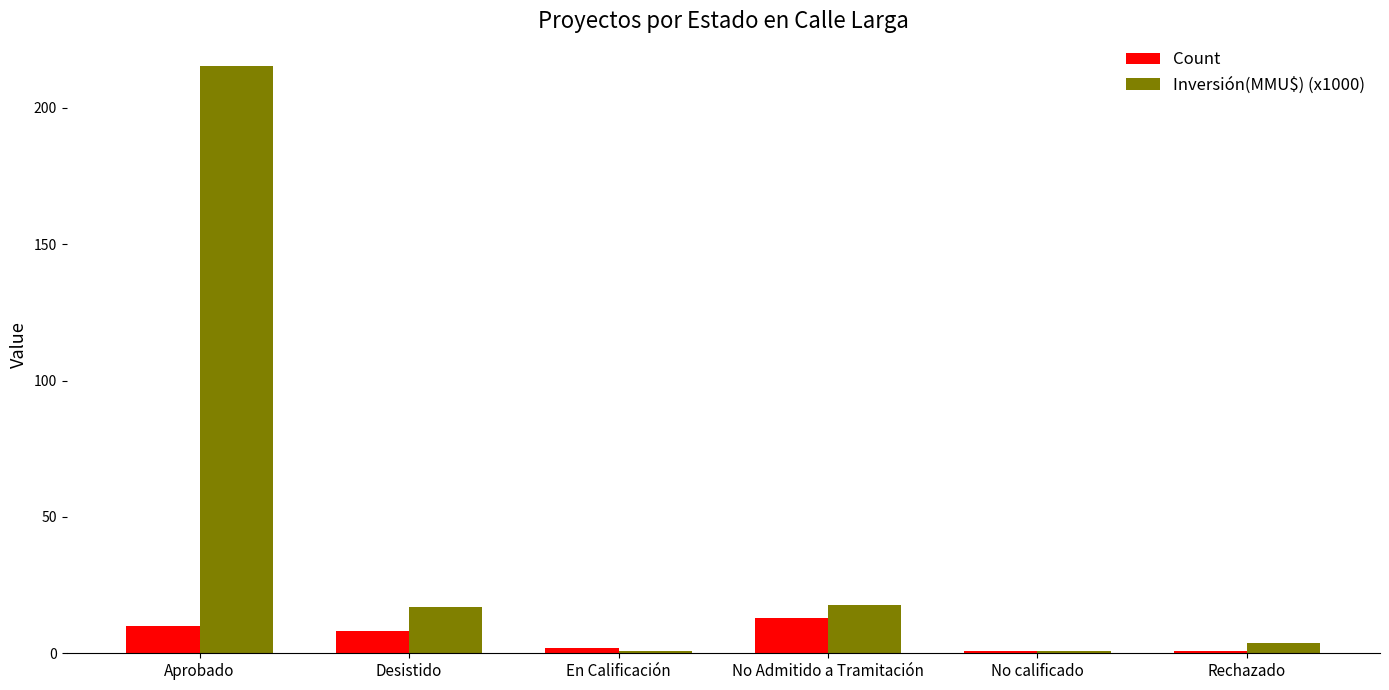

At which category does the chart reach its peak across all series?

Aprobado